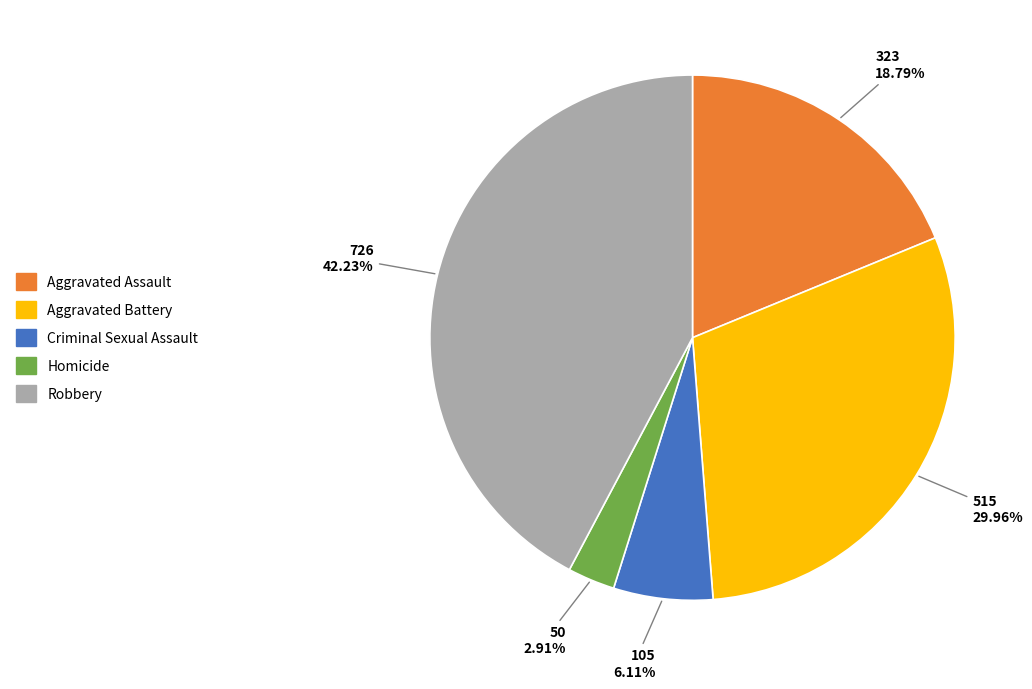

To the nearest percent, what percentage of the pie is Aggravated Battery?

30%